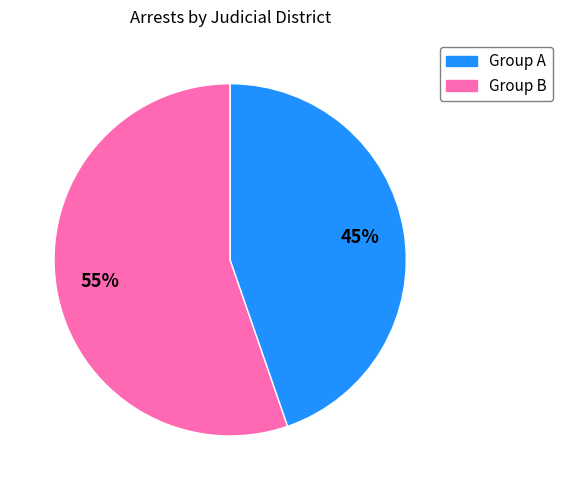

To the nearest percent, what is the average slice percentage?

50%